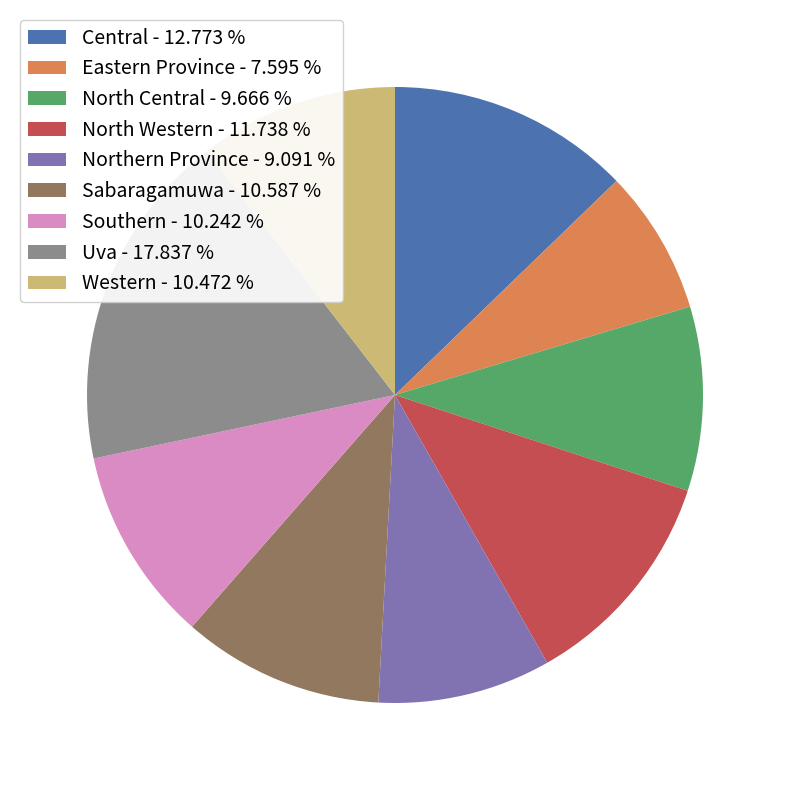

How many slices are in this pie chart?

9